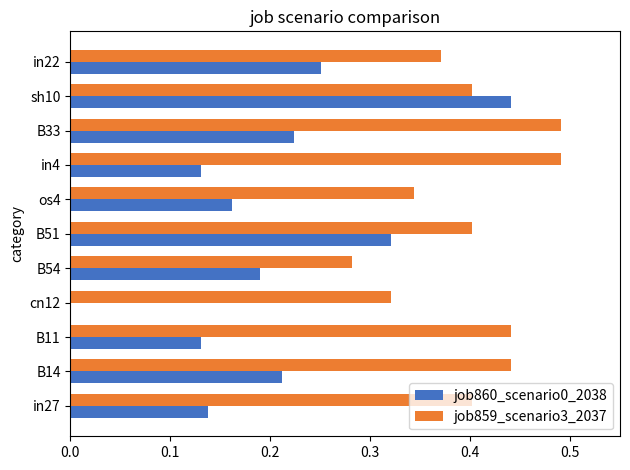

What is the sum of all job860_scenario0_2038 values?

2.2